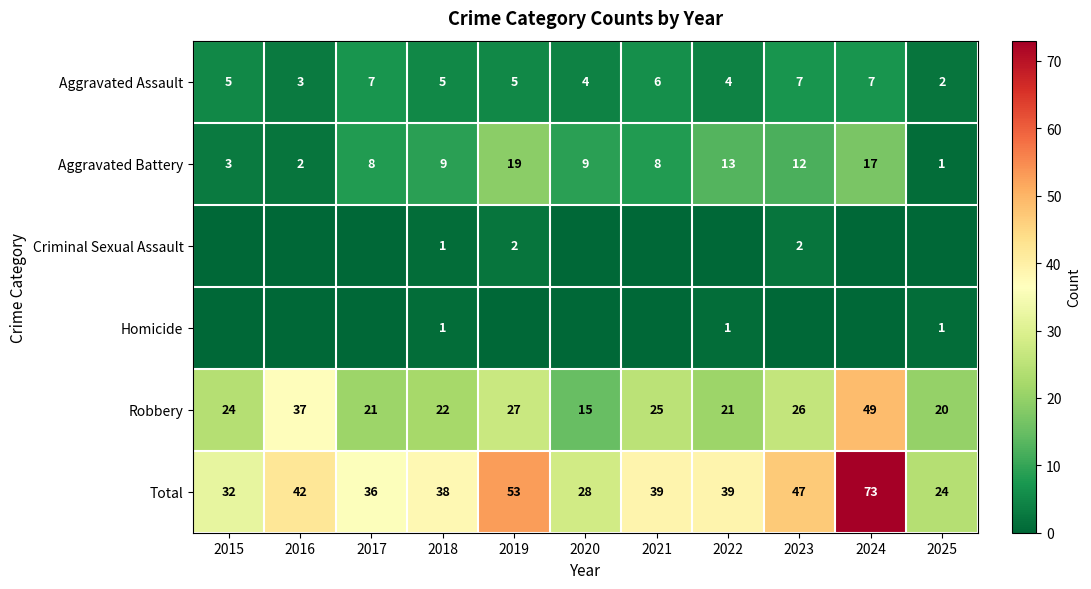

What is the average value of the Aggravated Battery series?

9